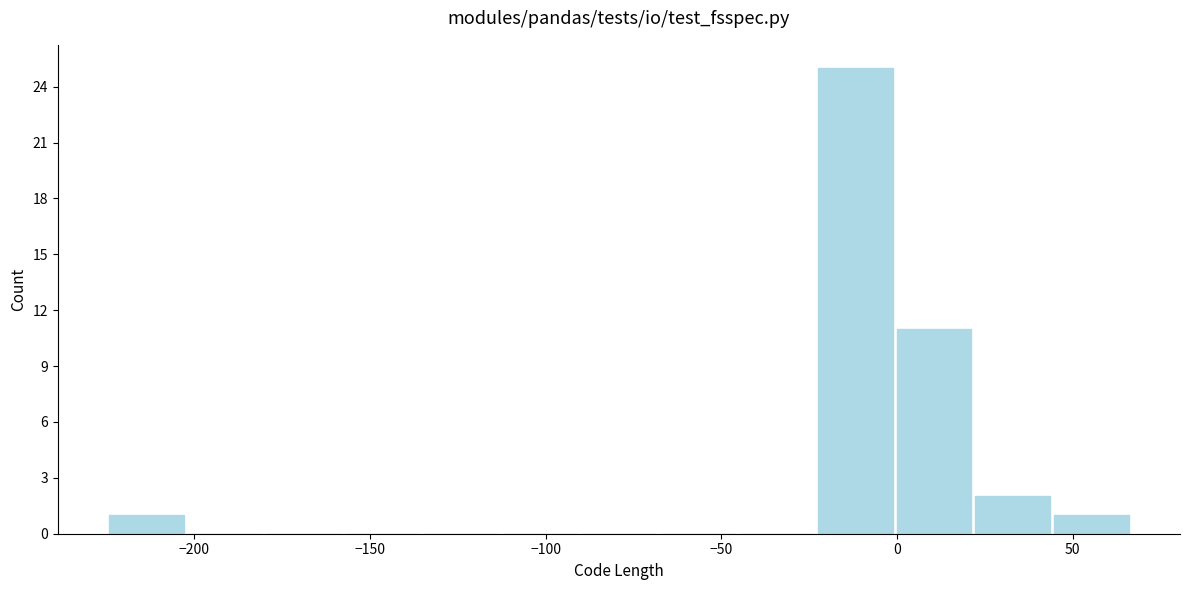

Reading left to right, list every bar in this chart as the range it spans on the x-axis followed by its height. Neither the bar edges nor the heights are printed on the chart, so give them approximately, as read against the axes.

-225 to -200: 1
-200 to -180: 0
-180 to -160: 0
-160 to -135: 0
-135 to -115: 0
-115 to -90: 0
-90 to -70: 0
-70 to -45: 0
-45 to -25: 0
-25 to 0: 25
0 to 20: 11
20 to 45: 2
45 to 65: 1